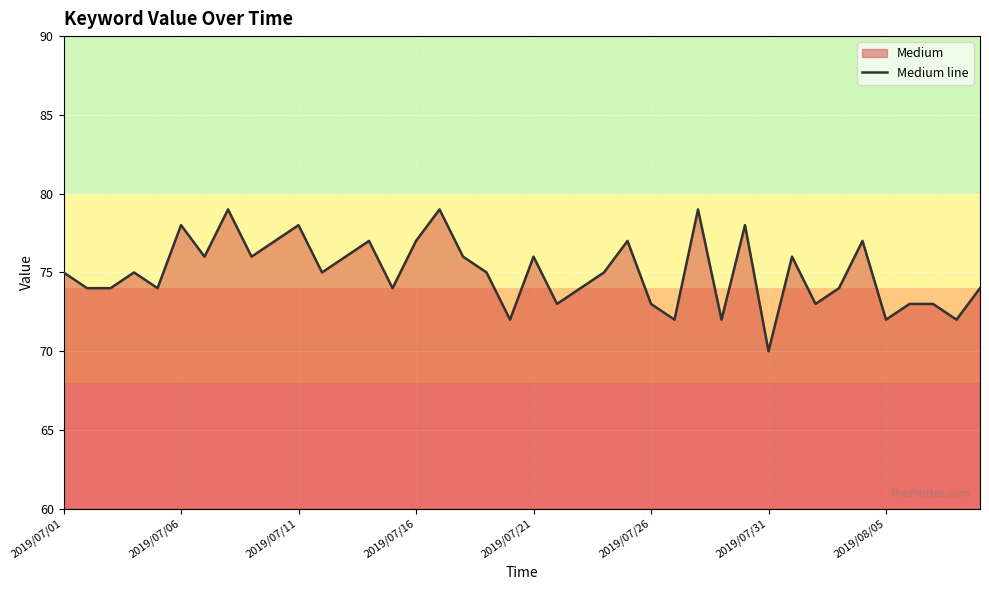

What is the smallest value displayed?

70